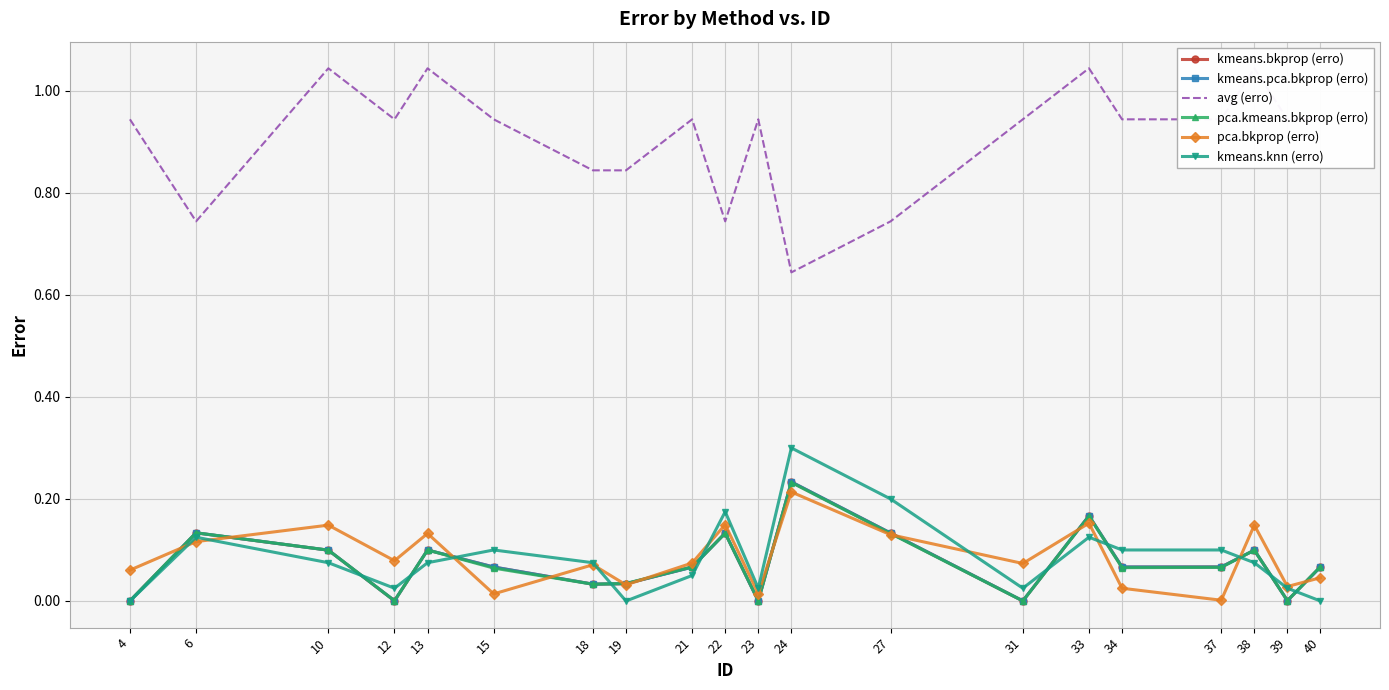

What is the difference between the avg (erro) values at 19 and 23?

0.1